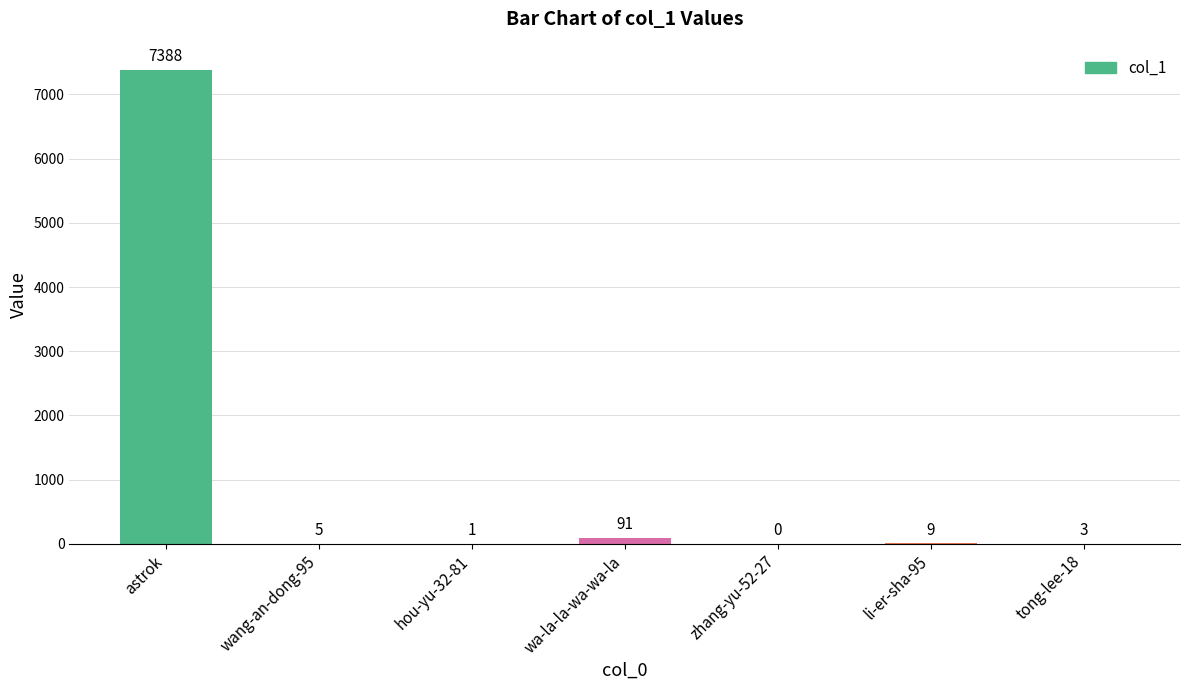

Are the bars grouped side by side (vs. stacked)?

No